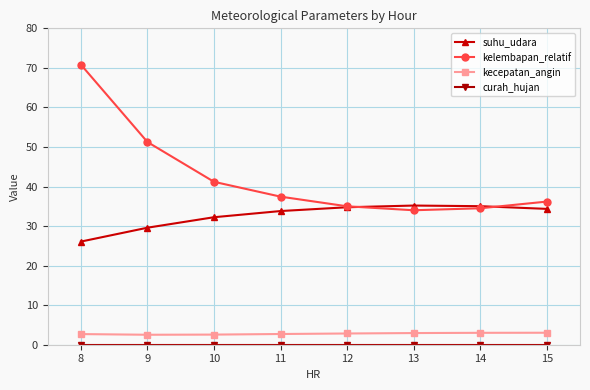

Which series has the widest spread of values?

kelembapan_relatif